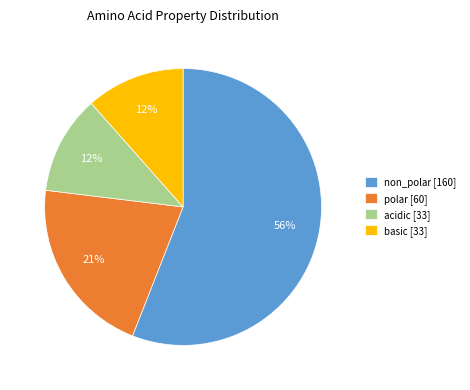

To the nearest percent, what is the average slice percentage?

25%